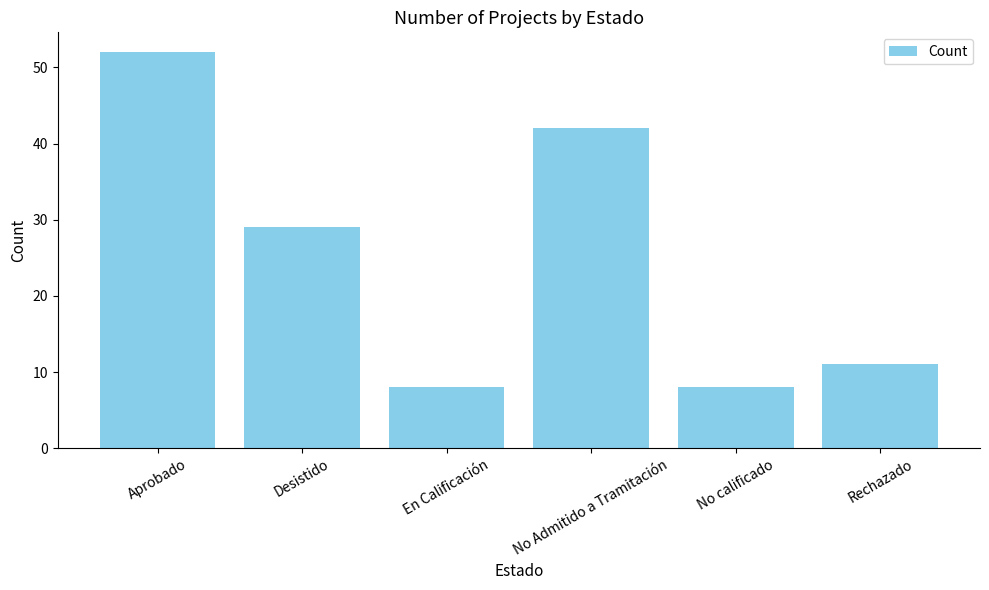

Are the bars horizontal?

No